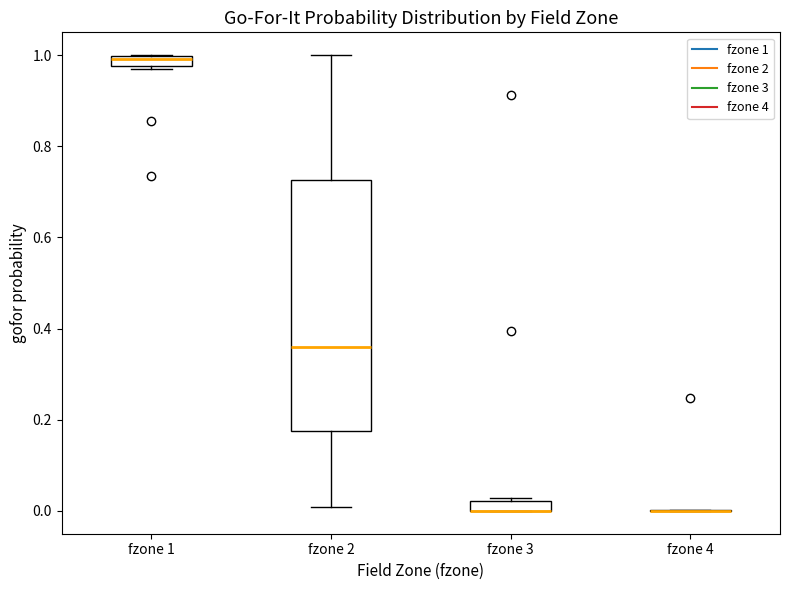

Where is the lower edge of the box for fzone 1 on the y-axis? The values are not printed on the chart, so give them approximately, as read against the axis.

0.98